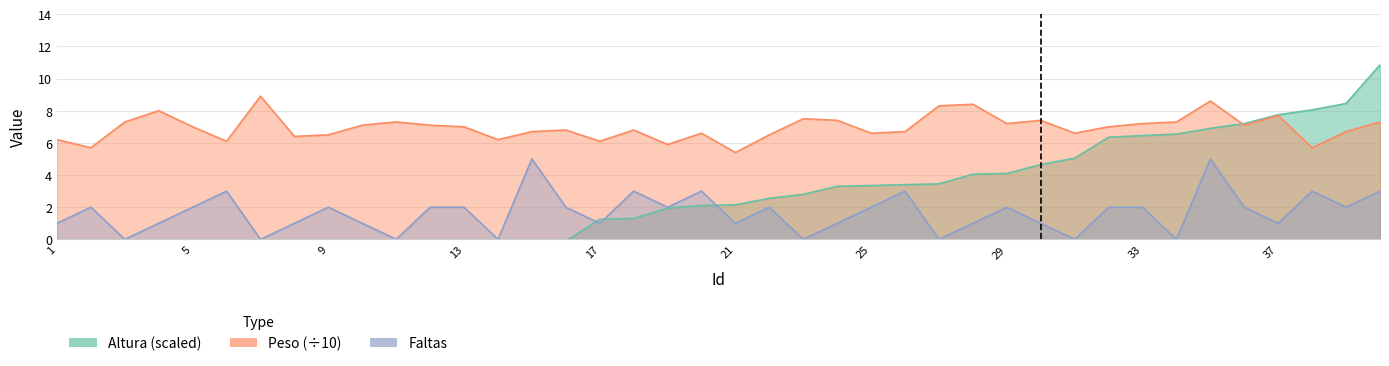

Rank the series by their maximum value, from lowest to highest.

Faltas, Peso, Altura